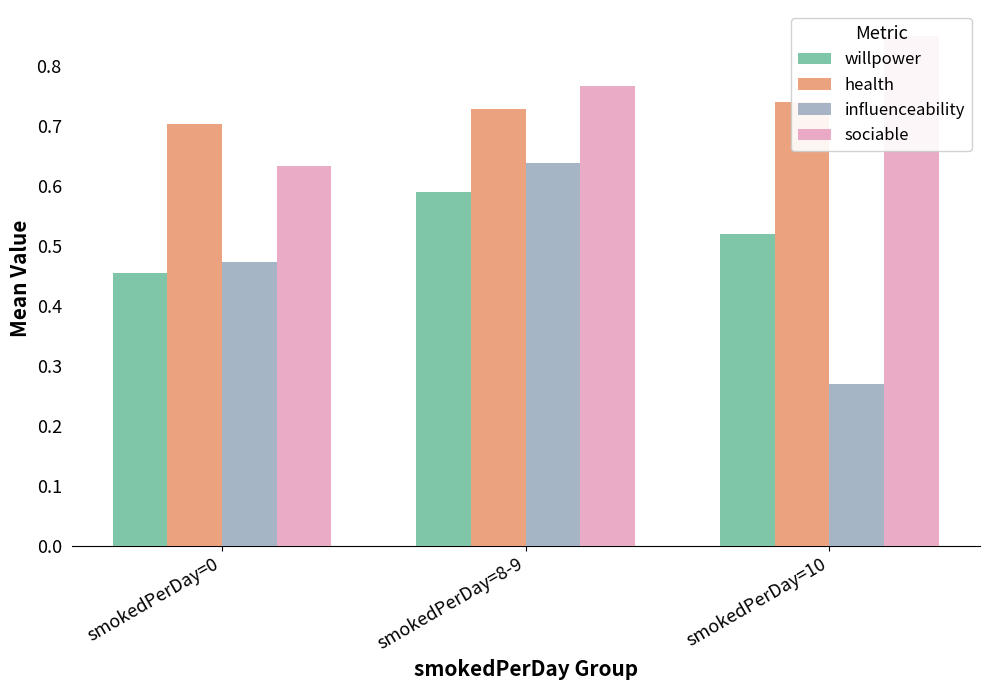

Between smokedPerDay=8-9 and smokedPerDay=0, which is larger?

smokedPerDay=8-9